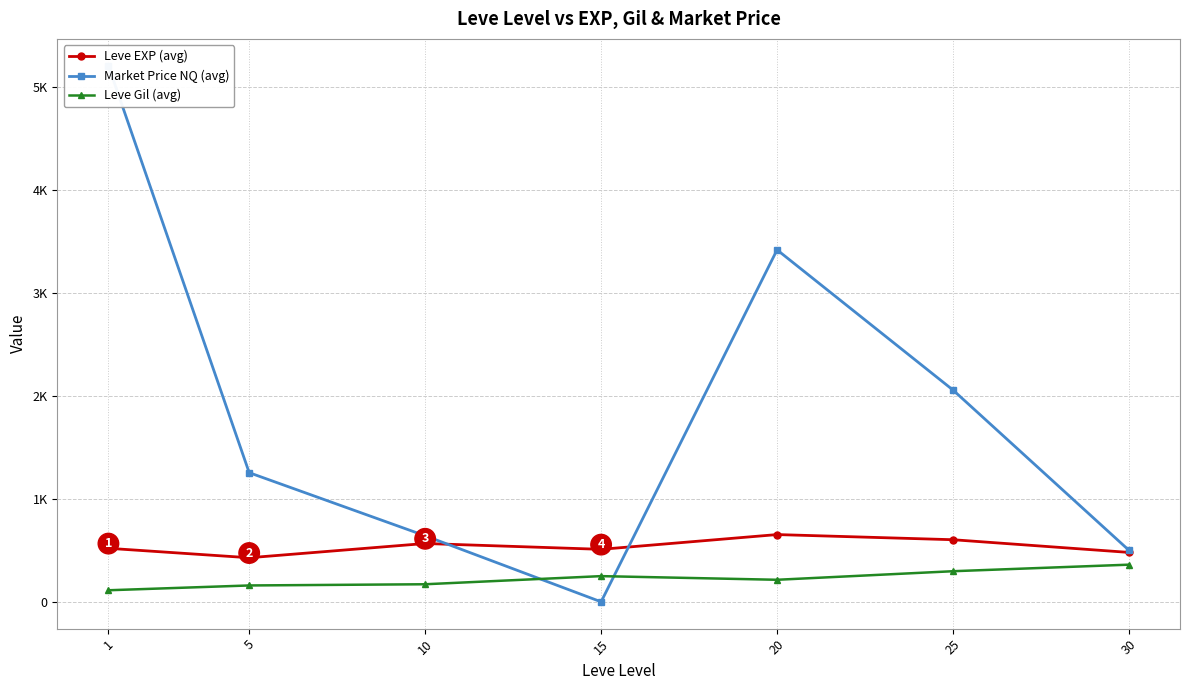

At which label does Leve Gil (avg) reach its peak?

30